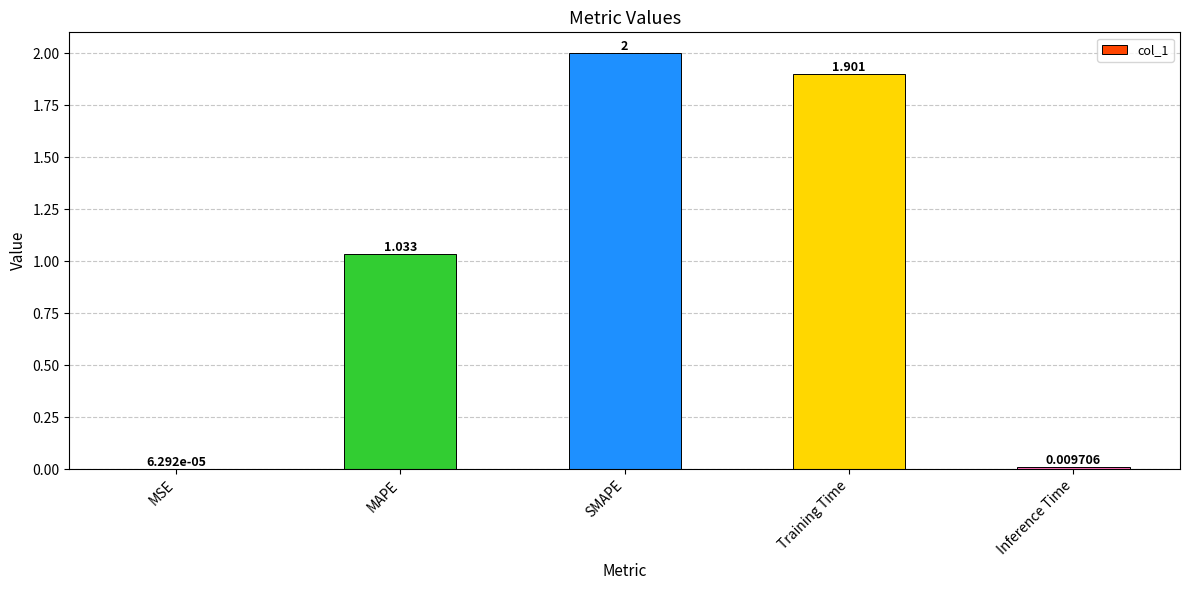

What is the sum of all values?

4.9